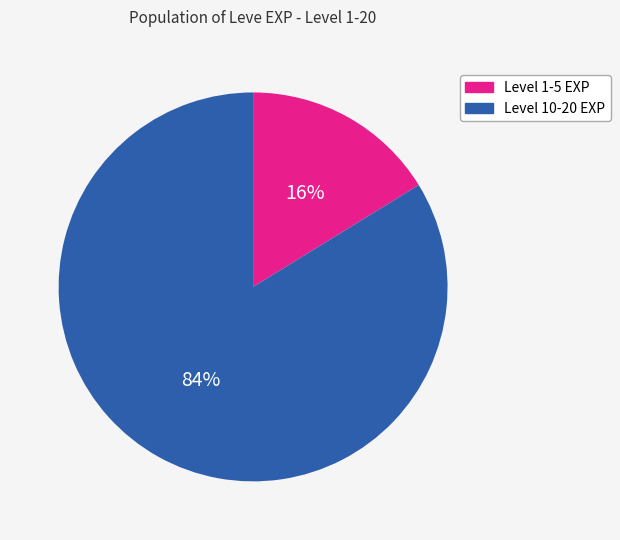

To the nearest percent, what portion does Level 1-5 EXP represent?

16%